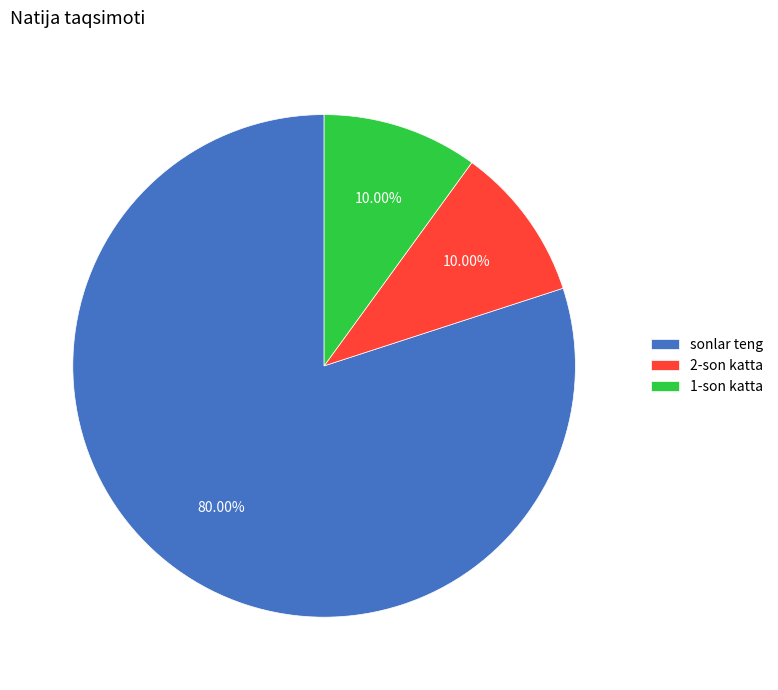

Which category has the biggest portion of the pie?

sonlar teng